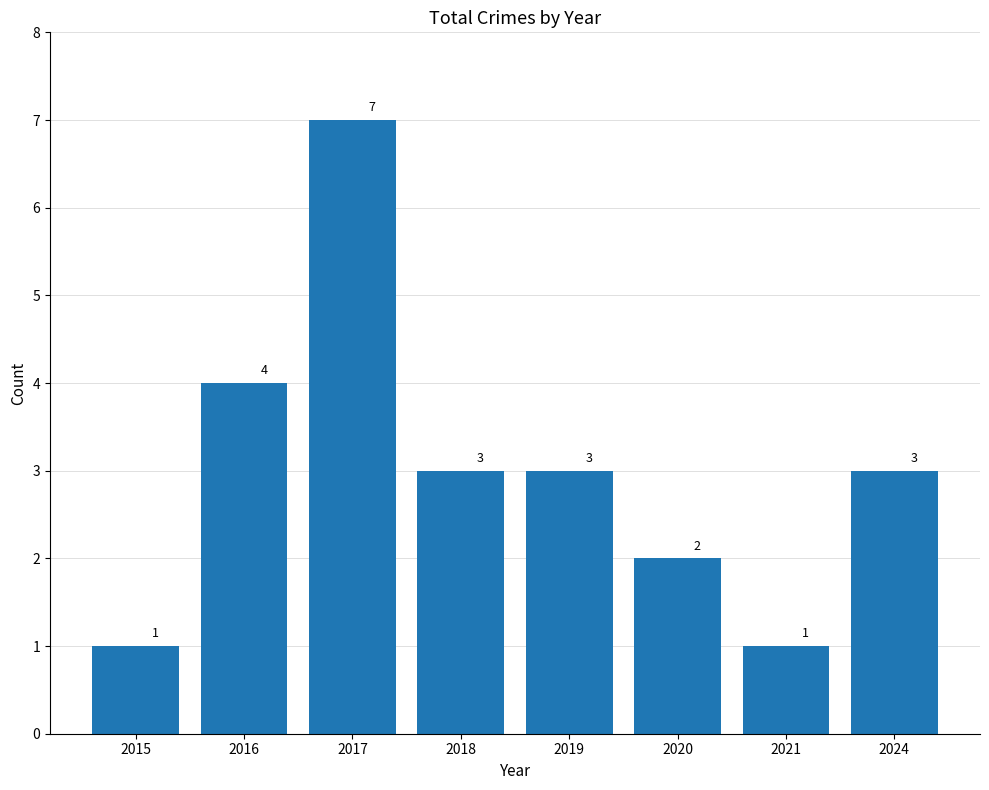

How many bars are there in total?

8